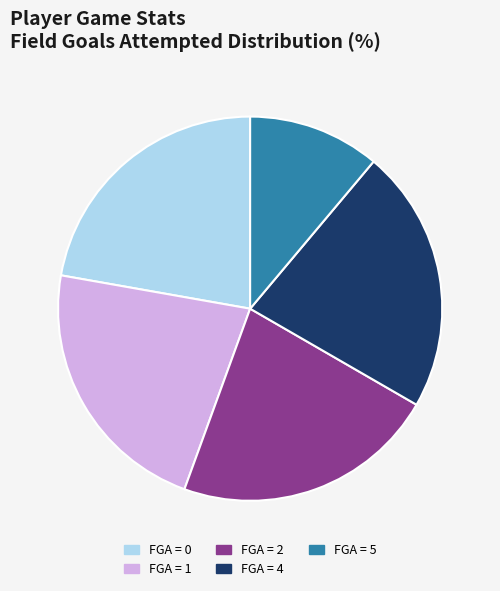

Is it true that FGA = 0 is 22% of the pie?

True